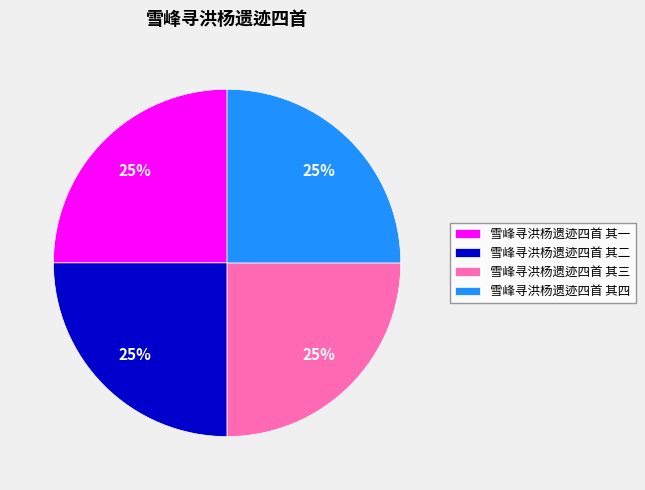

Does 雪峰寻洪杨遗迹四首 其四 account for over 50% of the chart?

No